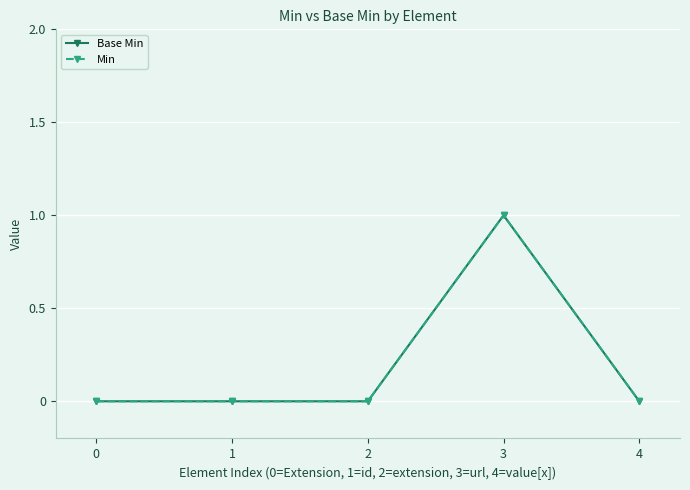

Reading left to right, transcribe all the data shown in this chart.

Base Min: 0=0	1=0	2=0	3=1	4=0
Min: 0=0	1=0	2=0	3=1	4=0